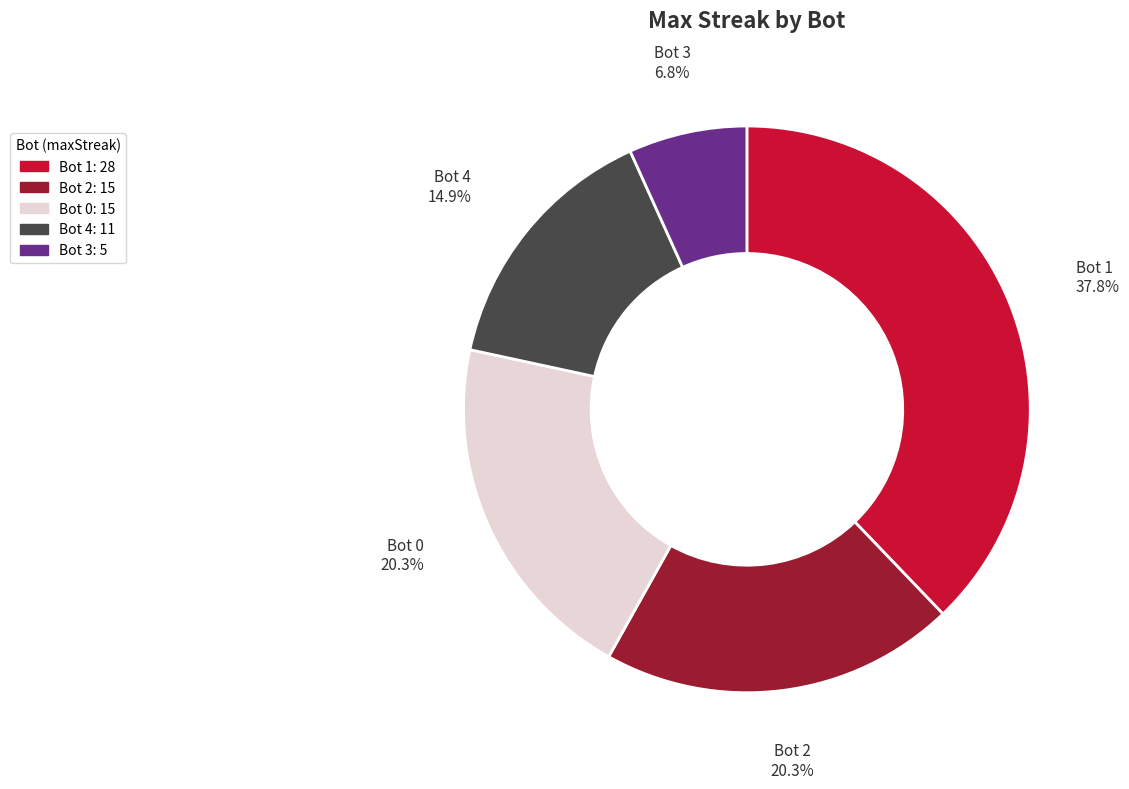

How many segments does this pie chart have?

5